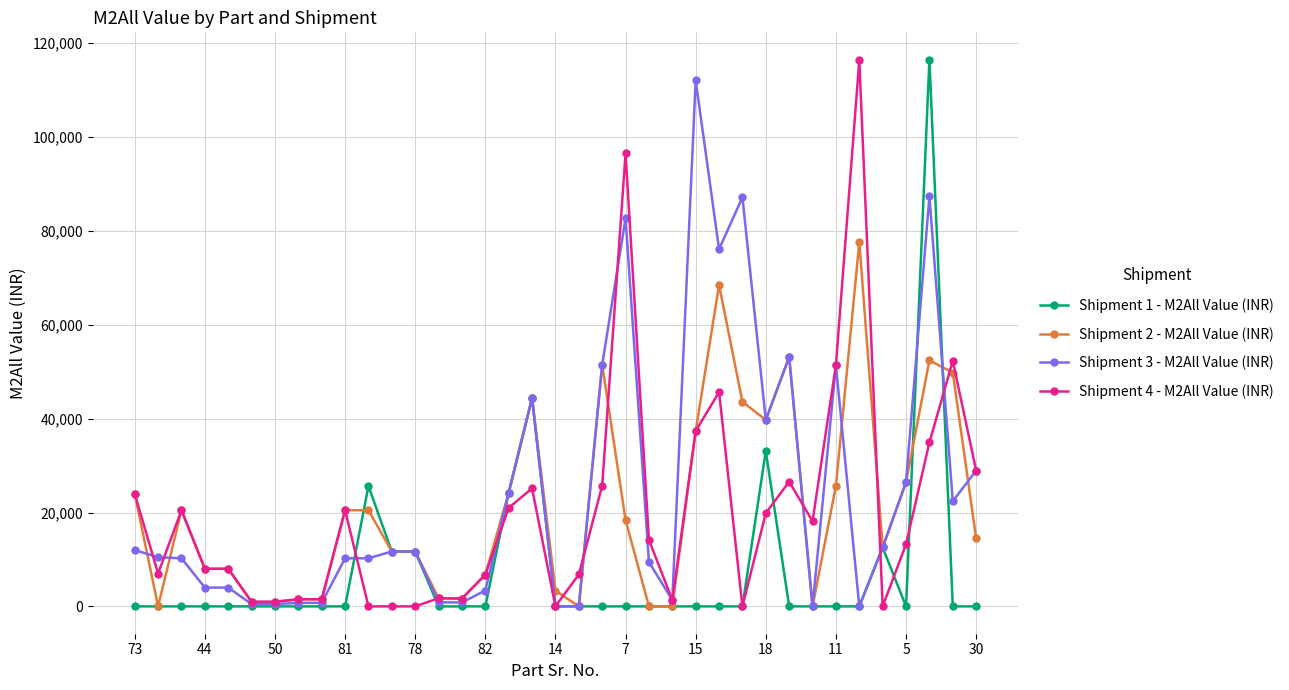

What are all the series names shown in the legend?

Shipment 1 - M2All Value (INR), Shipment 2 - M2All Value (INR), Shipment 3 - M2All Value (INR), Shipment 4 - M2All Value (INR)